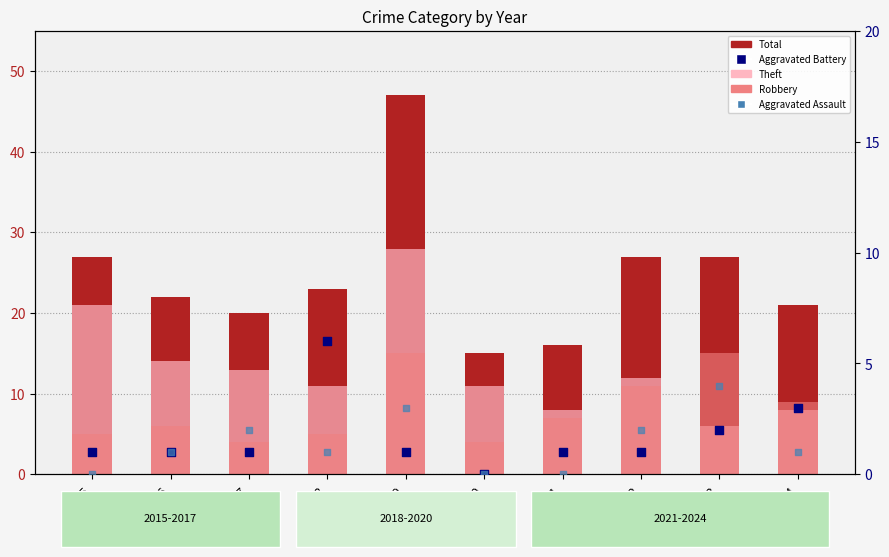

At how many categories does at least one series exceed 31?

1